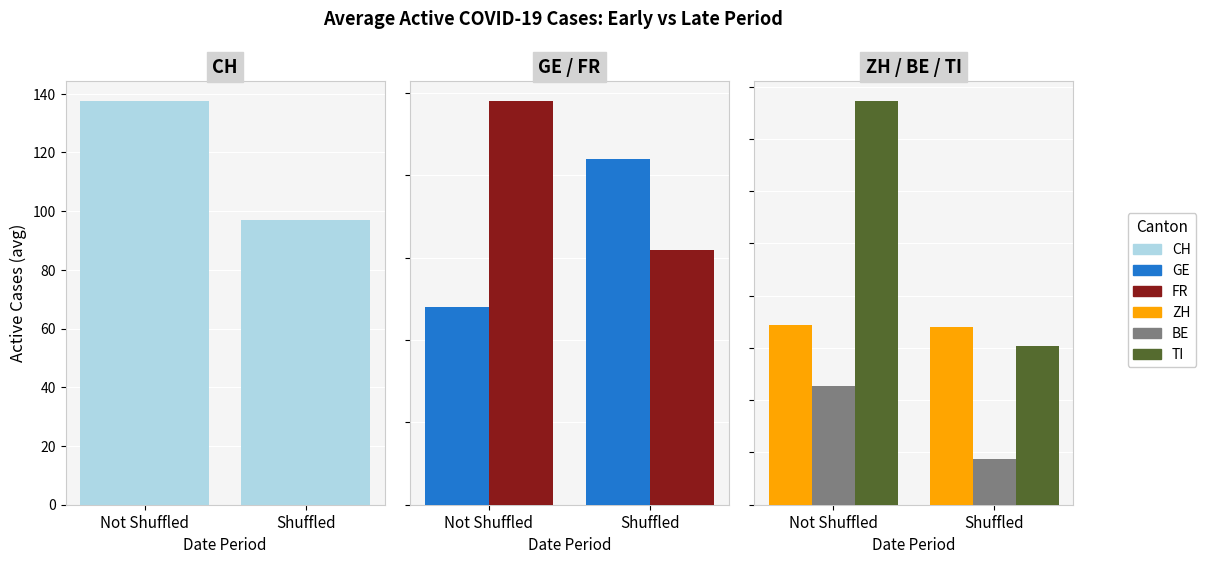

Reading right to left, list all the values displayed in this chart.

CH: Shuffled=96.9	Not Shuffled=137.4
GE: Shuffled=4.2	Not Shuffled=2.4
FR: Shuffled=3.1	Not Shuffled=4.9
ZH: Shuffled=8.5	Not Shuffled=8.6
BE: Shuffled=2.2	Not Shuffled=5.7
TI: Shuffled=7.6	Not Shuffled=19.3